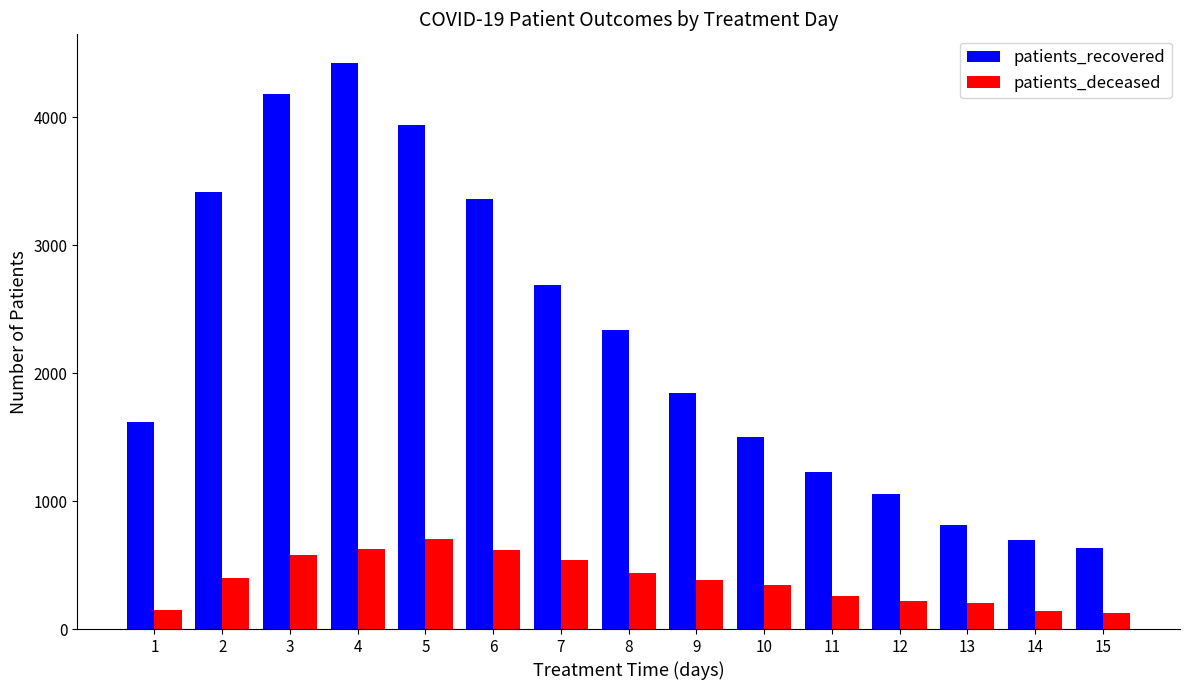

Does the chart contain any negative values?

No